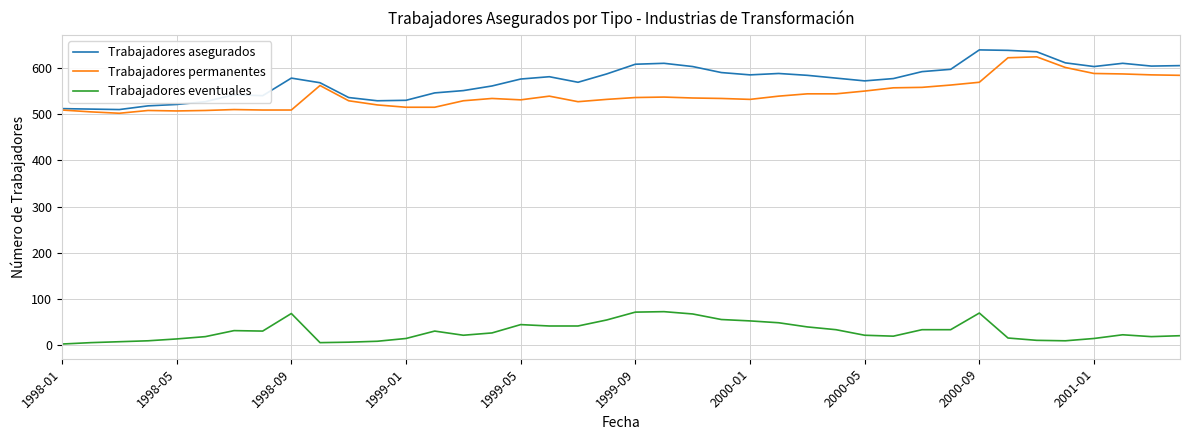

What is the highest value of the Trabajadores asegurados series?

639